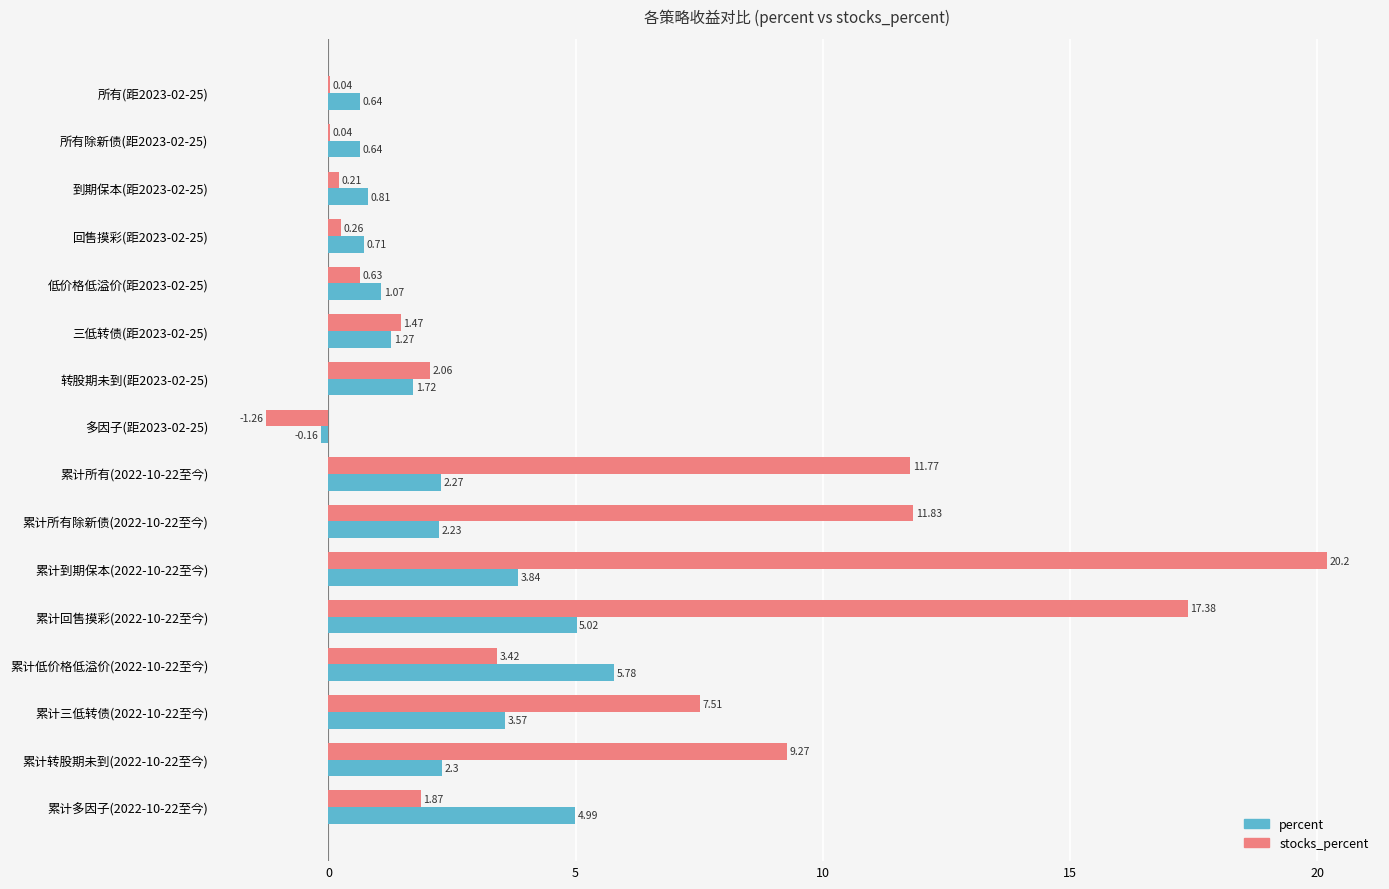

Between 累计到期保本(2022-10-22至今) and 累计回售摸彩(2022-10-22至今), which series saw the biggest shift?

stocks_percent